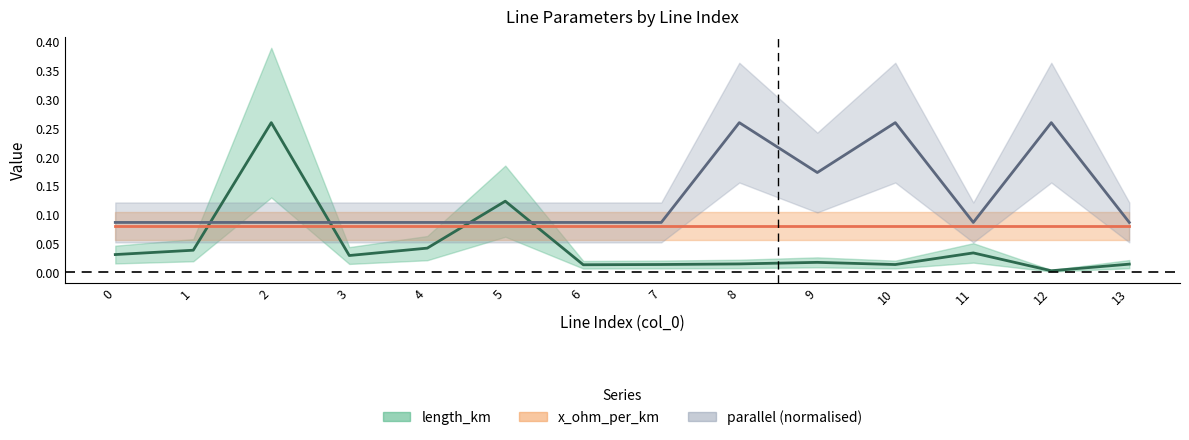

Rank the categories by parallel value from lowest to highest.

0, 1, 2, 3, 4, 5, 6, 7, 11, 13, 9, 8, 10, 12